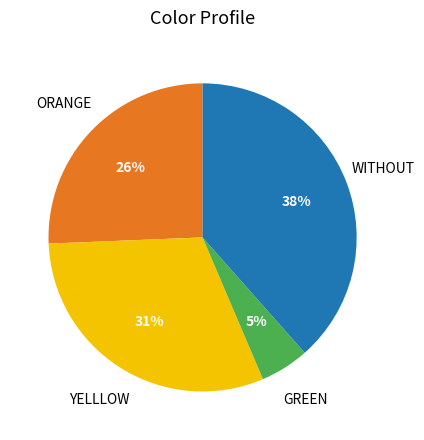

What is the largest slice in the pie chart?

WITHOUT